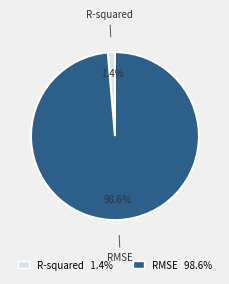

How many slices are in this pie chart?

2